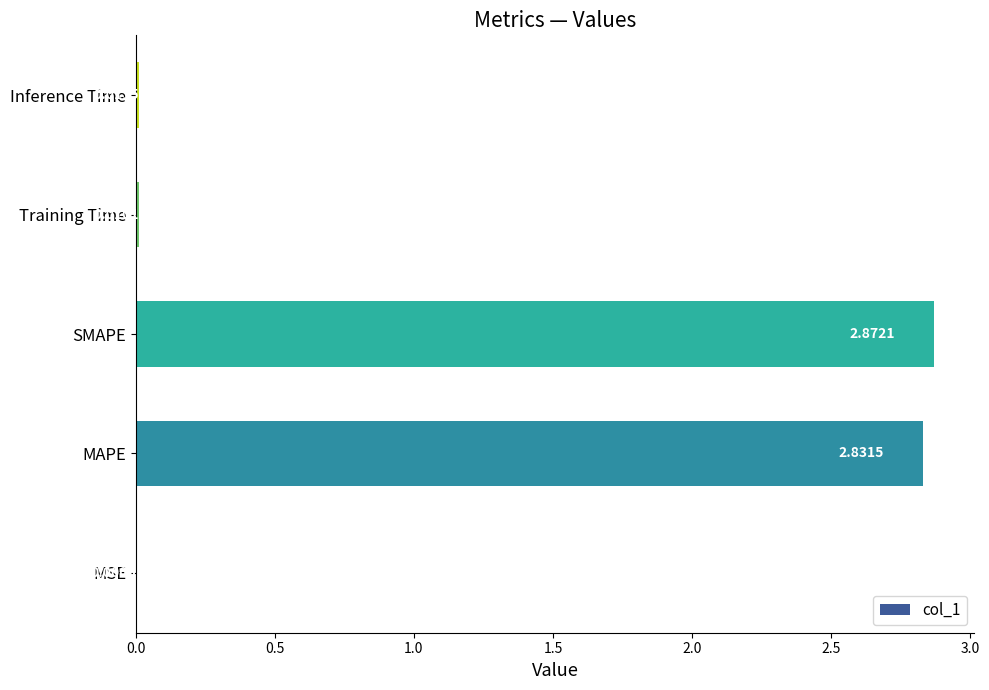

What is the sum of the values at MAPE and SMAPE?

5.7